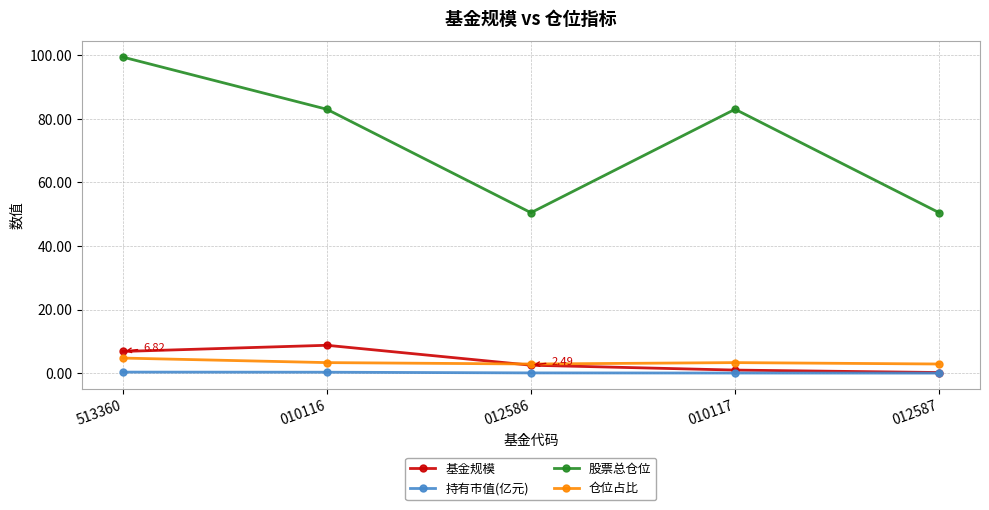

Read the 仓位占比 value at 012586.

2.9